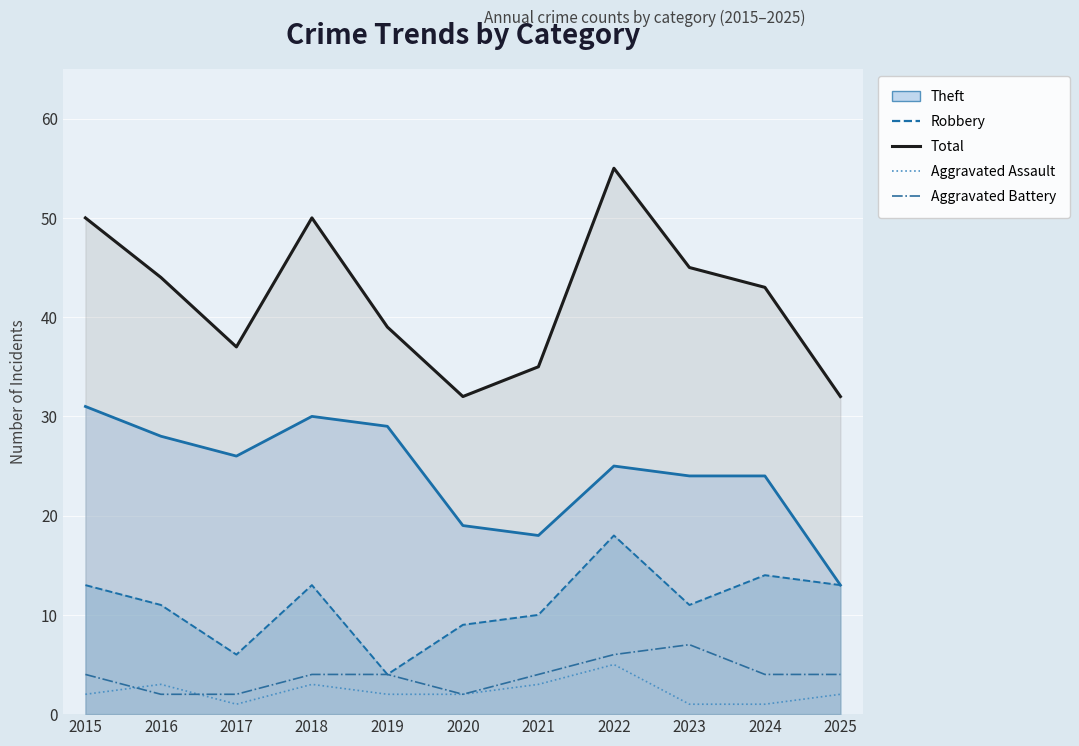

At which category does the chart reach its minimum across all series?

2017